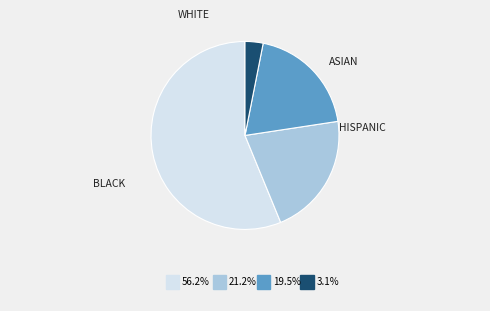

Does any single category account for the majority?

Yes